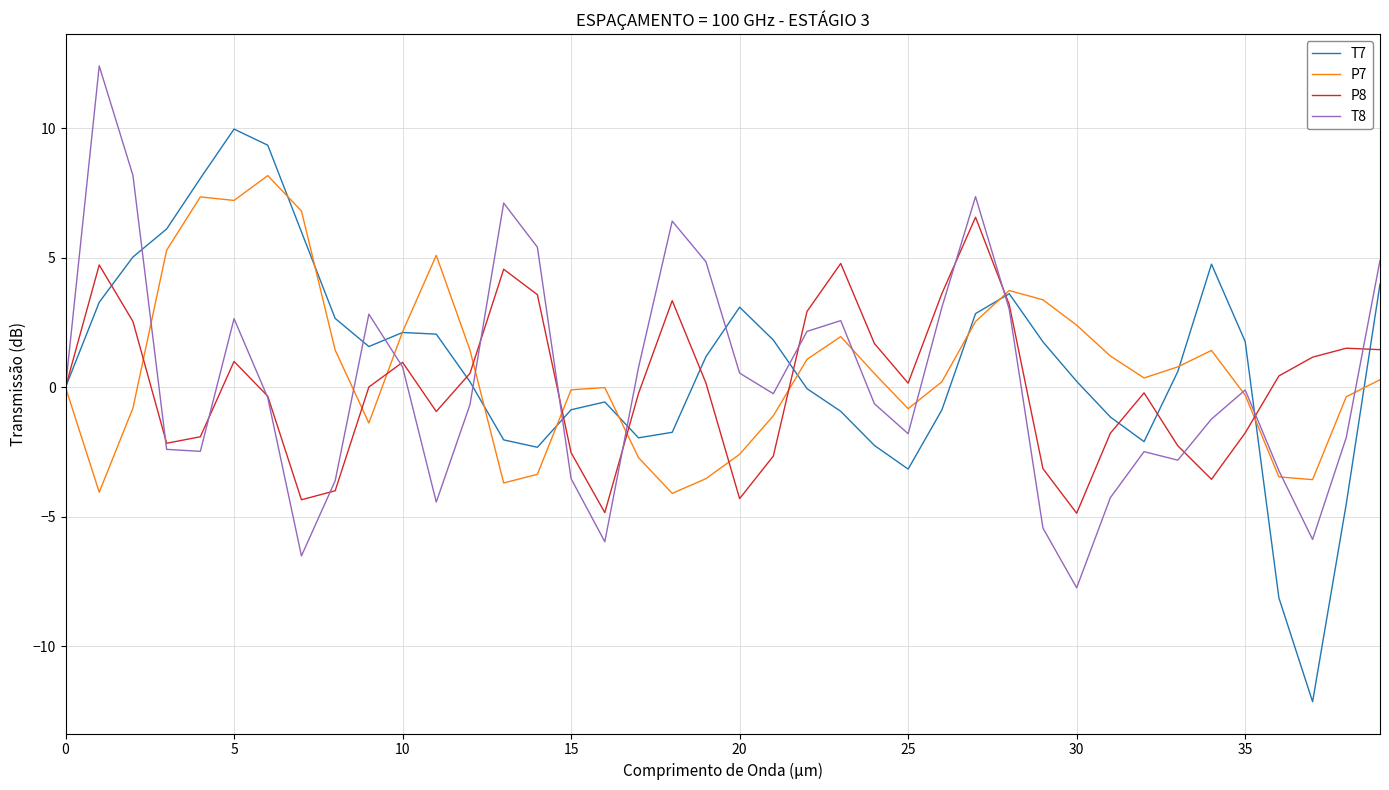

What is the maximum value shown in the chart?

12.4